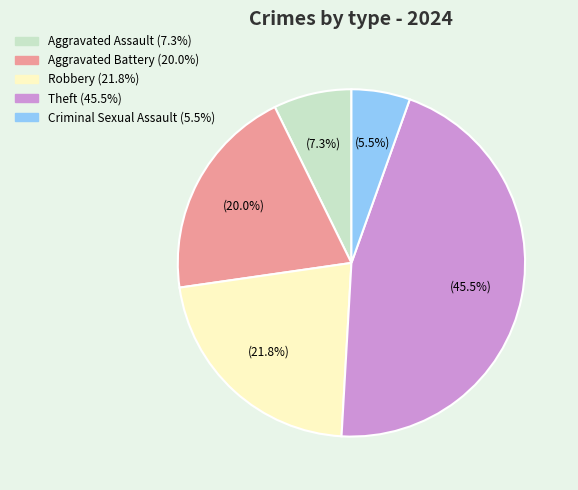

To the nearest percent, what is the average slice percentage?

20%